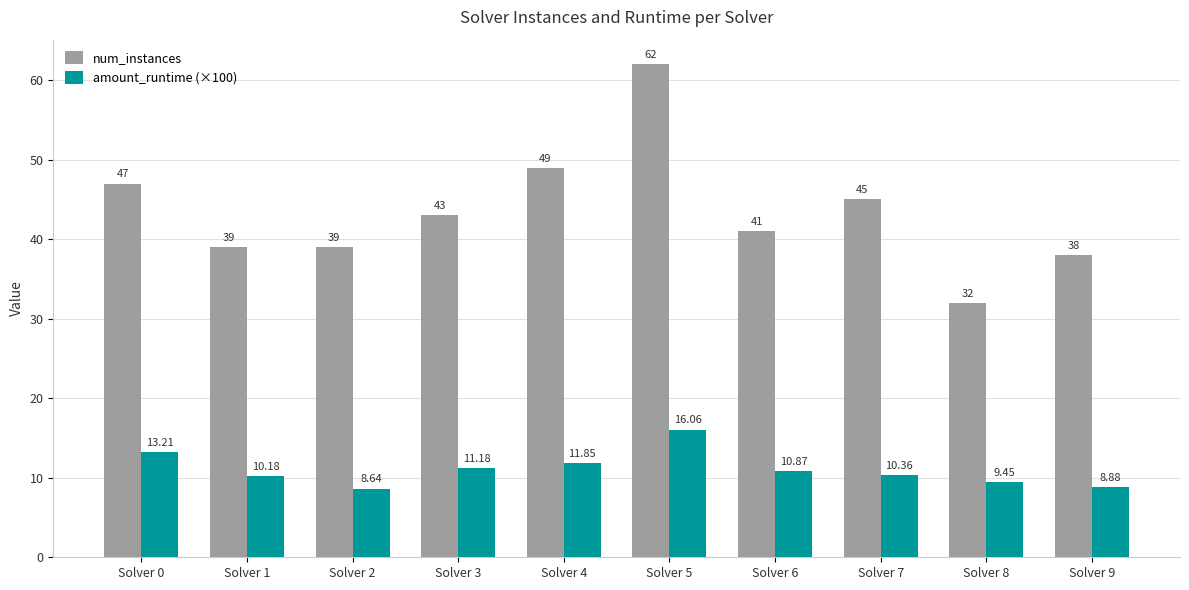

Which series changed the most between Solver 6 and Solver 8?

num_instances